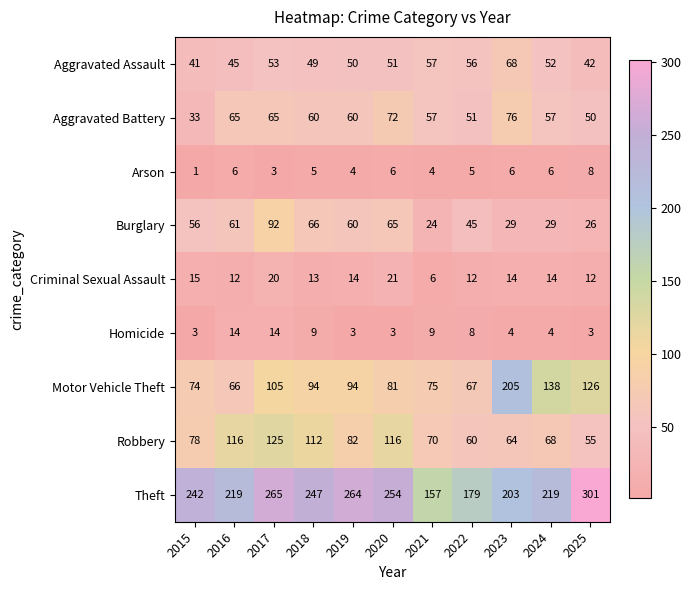

What is the difference between the second highest and second lowest values in the Theft series?

86